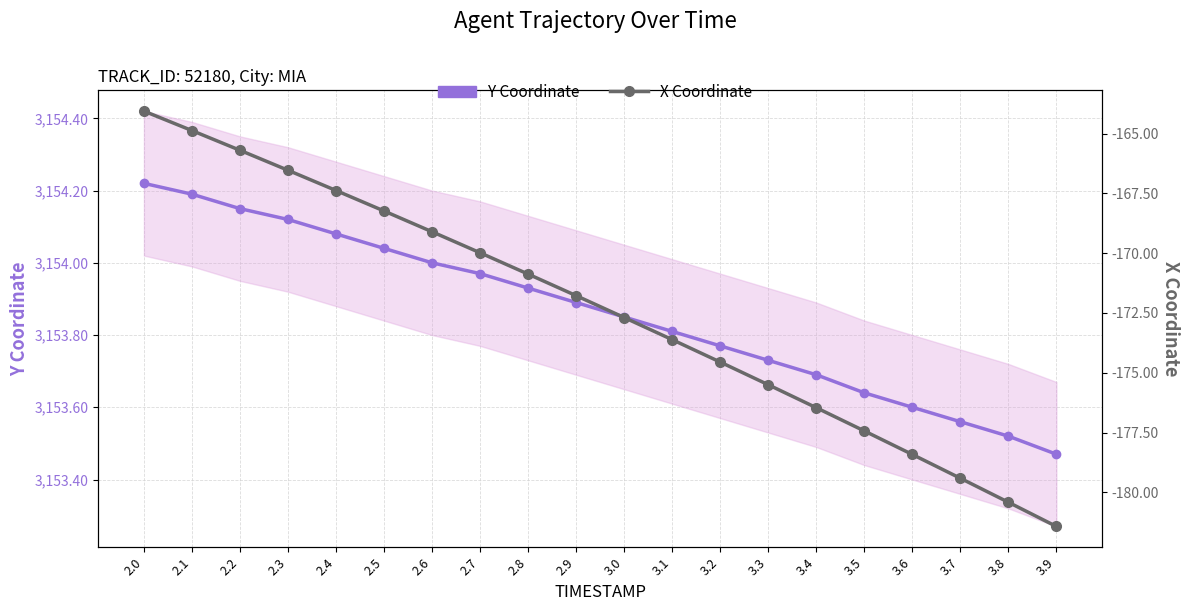

Rank the series at 2.3 from highest to lowest value.

Y Coordinate, X Coordinate